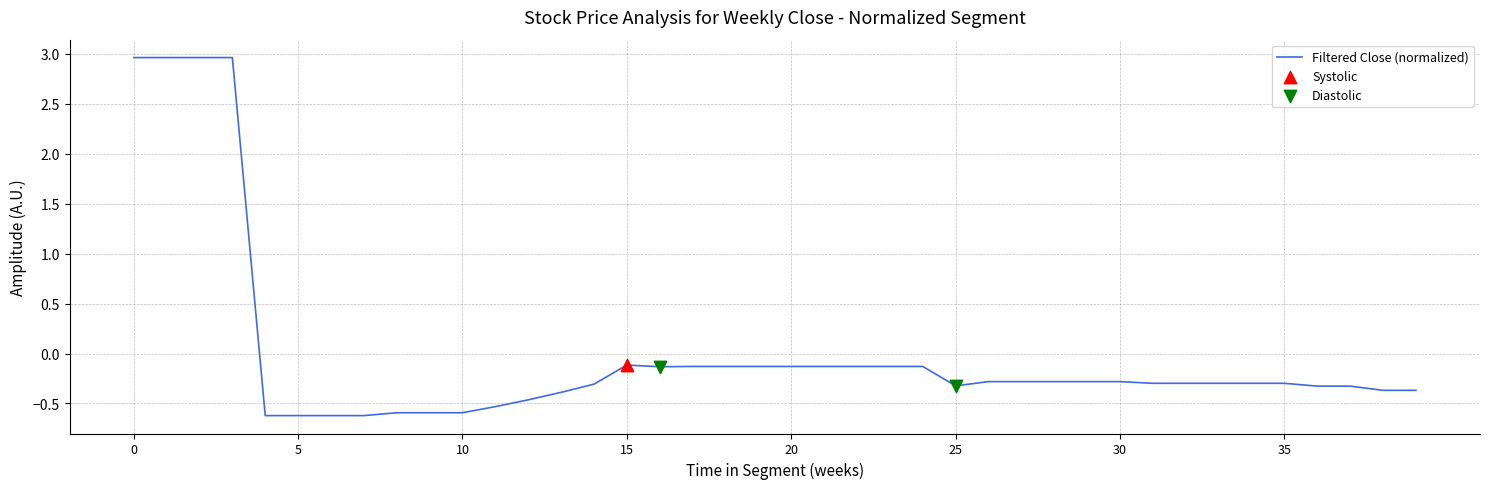

What is the difference between the maximum and minimum values?

3.6